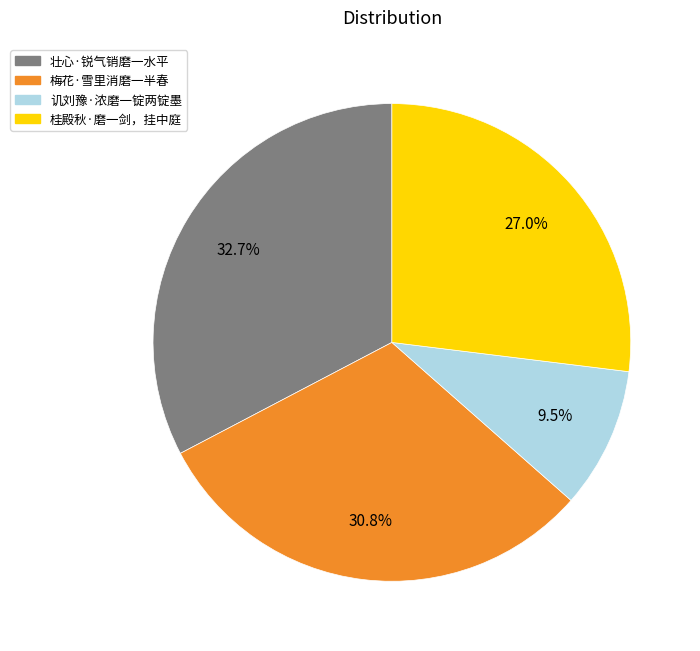

To the nearest percent, what is the difference between the largest and smallest slice percentages?

23%